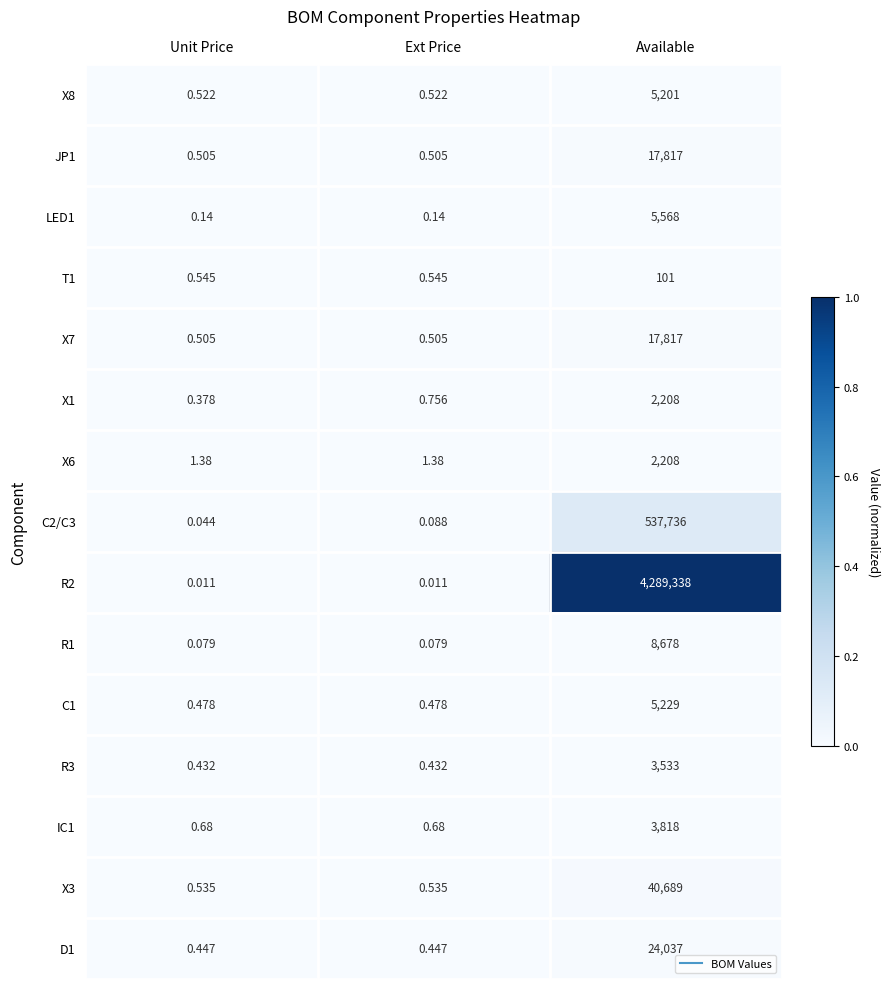

At which category is the sum across all series the highest?

Available